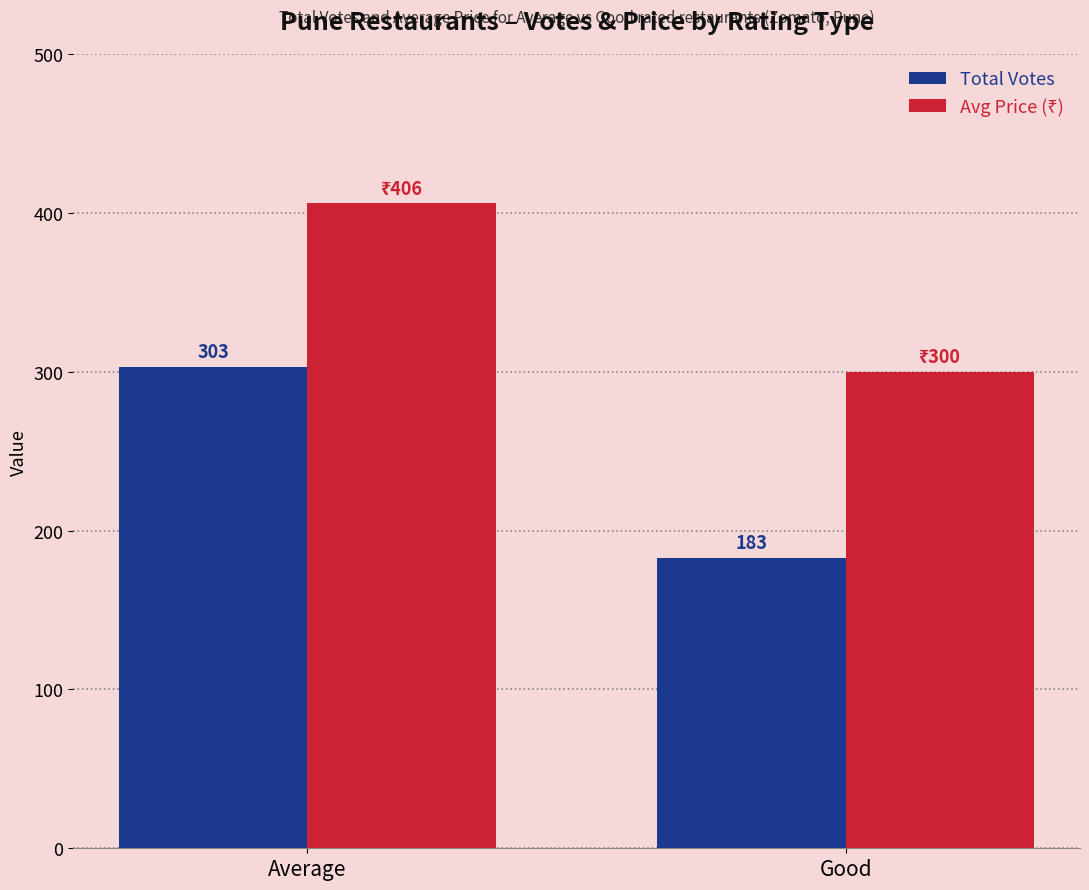

What is the smallest value displayed?

183